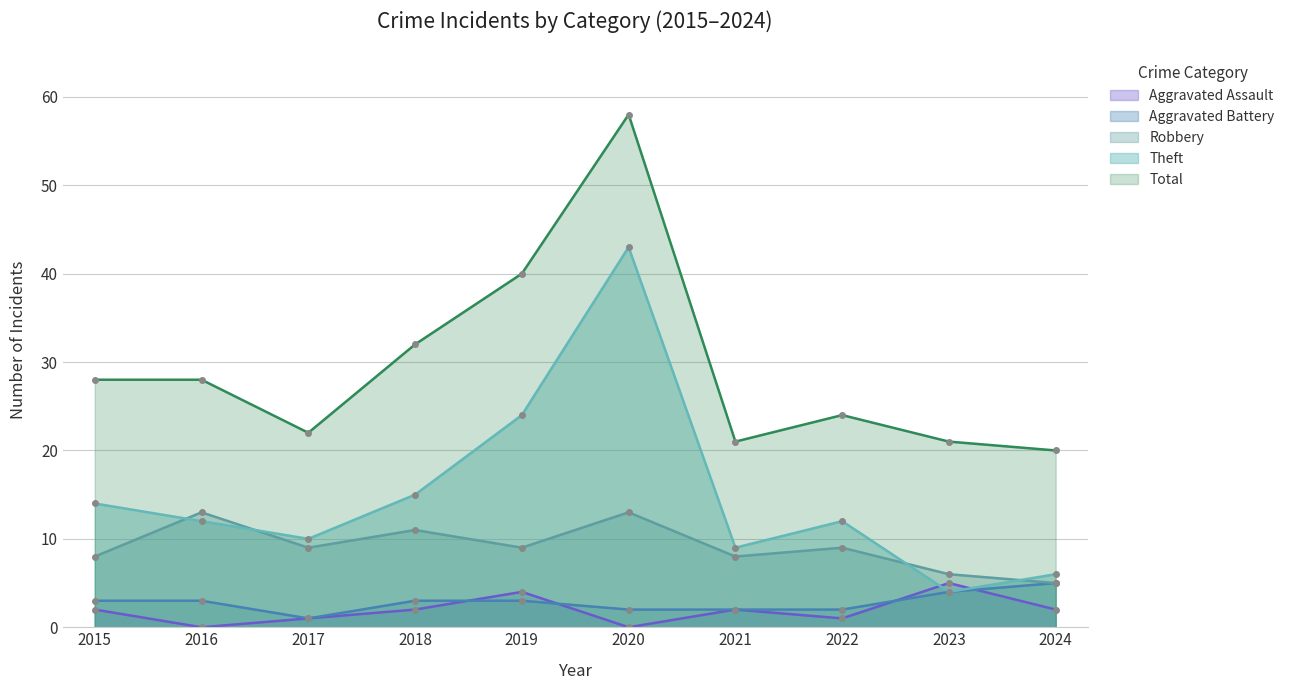

Rank the categories by Total value from lowest to highest.

2024, 2021, 2023, 2017, 2022, 2015, 2016, 2018, 2019, 2020